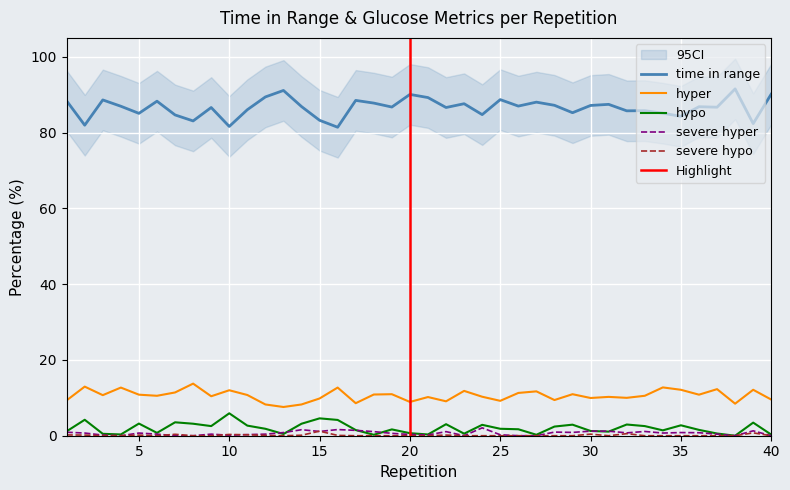

Does the chart display data point markers on the line(s)?

No